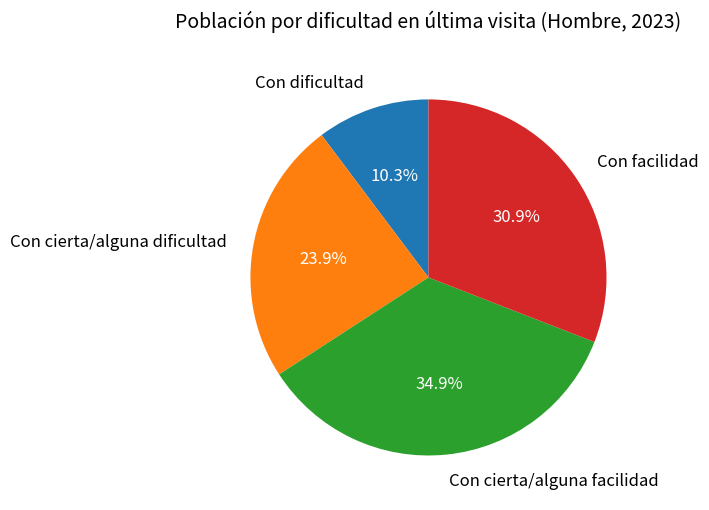

Rank the categories by value from lowest to highest.

Con dificultad, Con cierta/alguna dificultad, Con facilidad, Con cierta/alguna facilidad